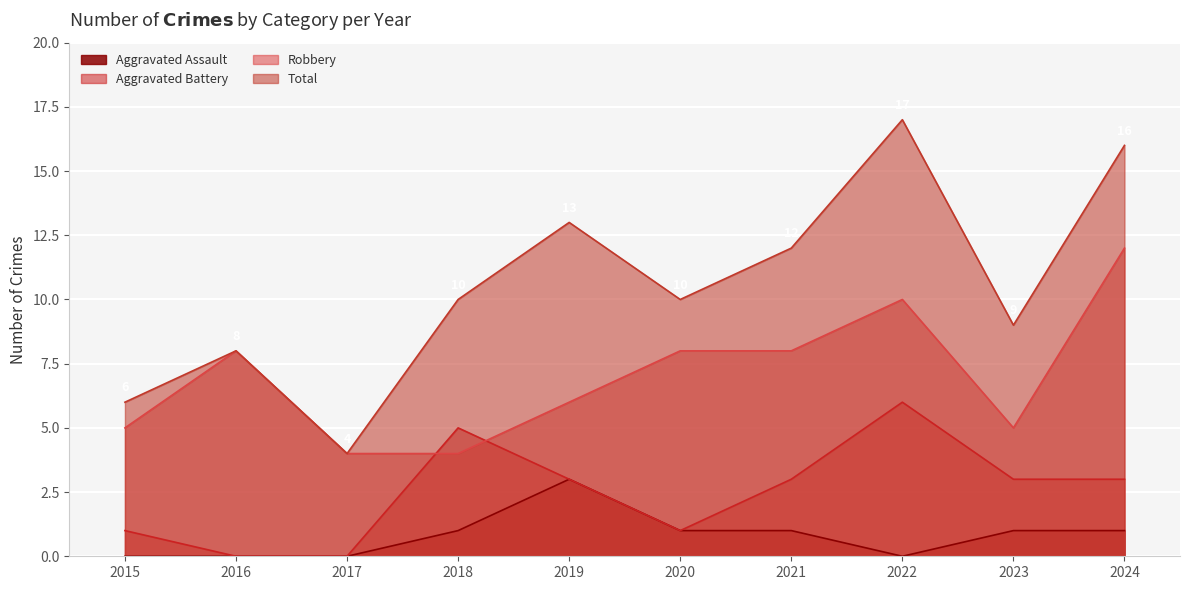

What is the average value of the Robbery series?

7